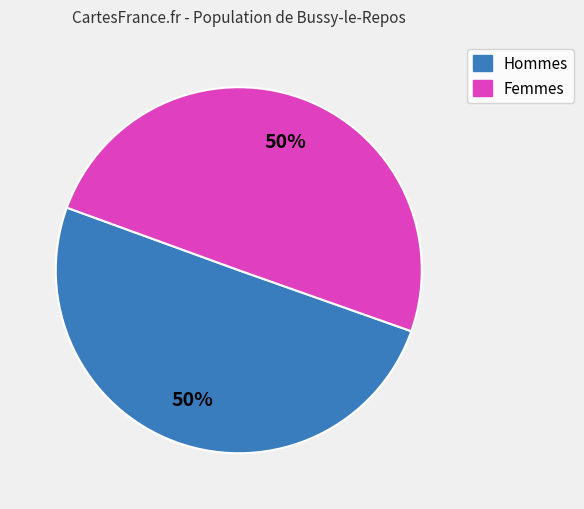

How many segments does this pie chart have?

2